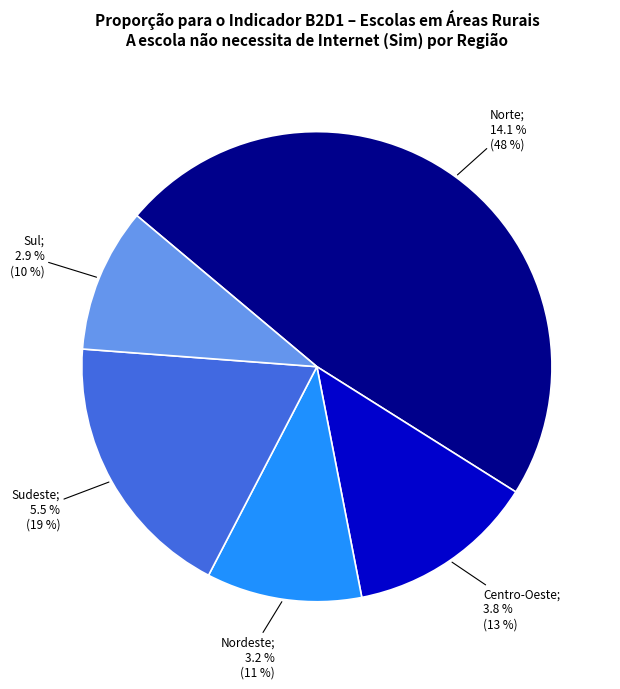

Is there any slice that represents more than half of the pie?

No